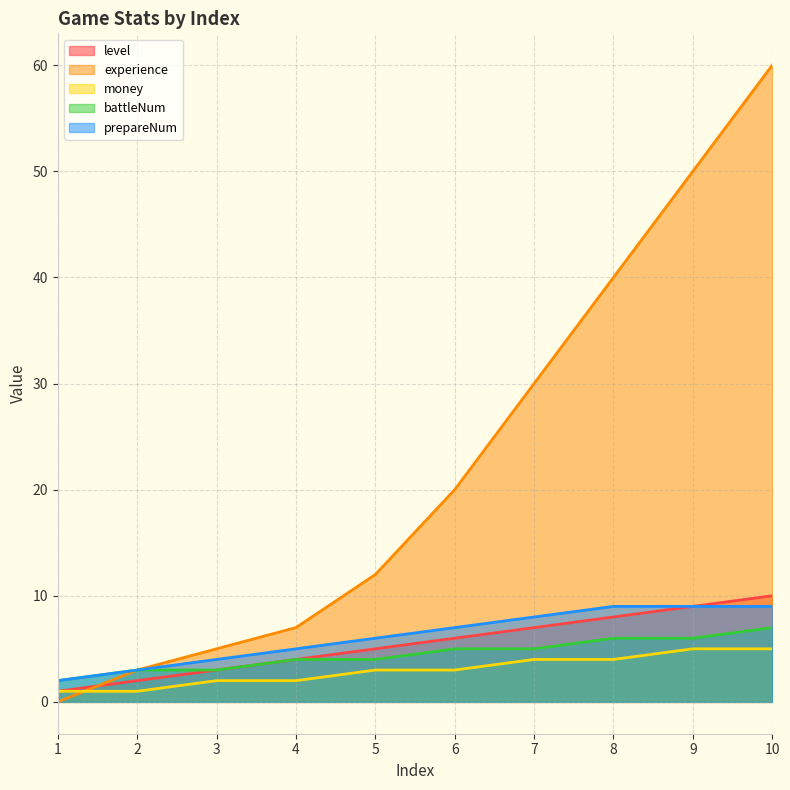

What is the total value across all series at 8?

67